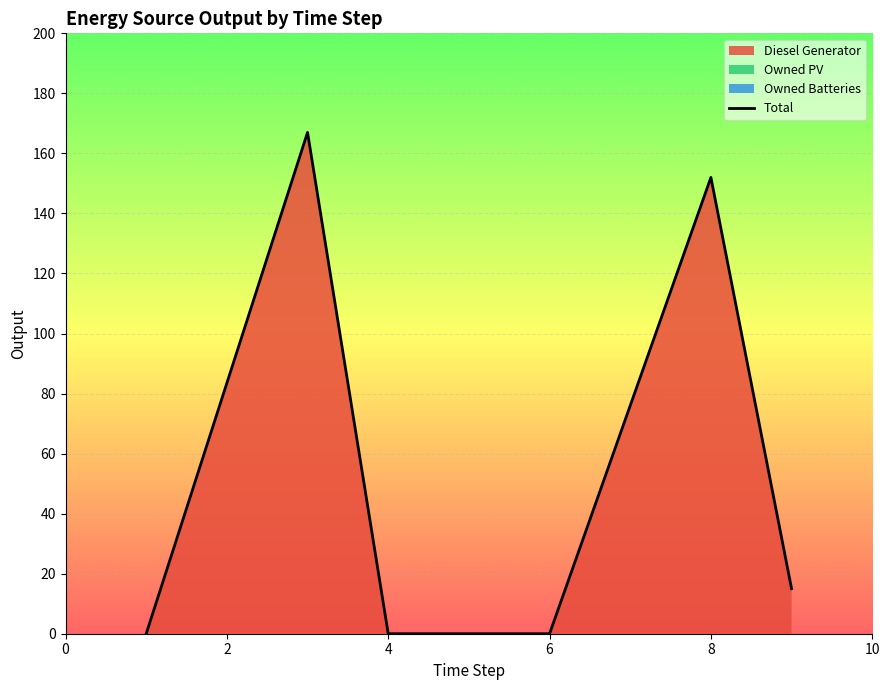

Reading left to right, what are all the values shown in this chart?

0	167	0	0	152	15